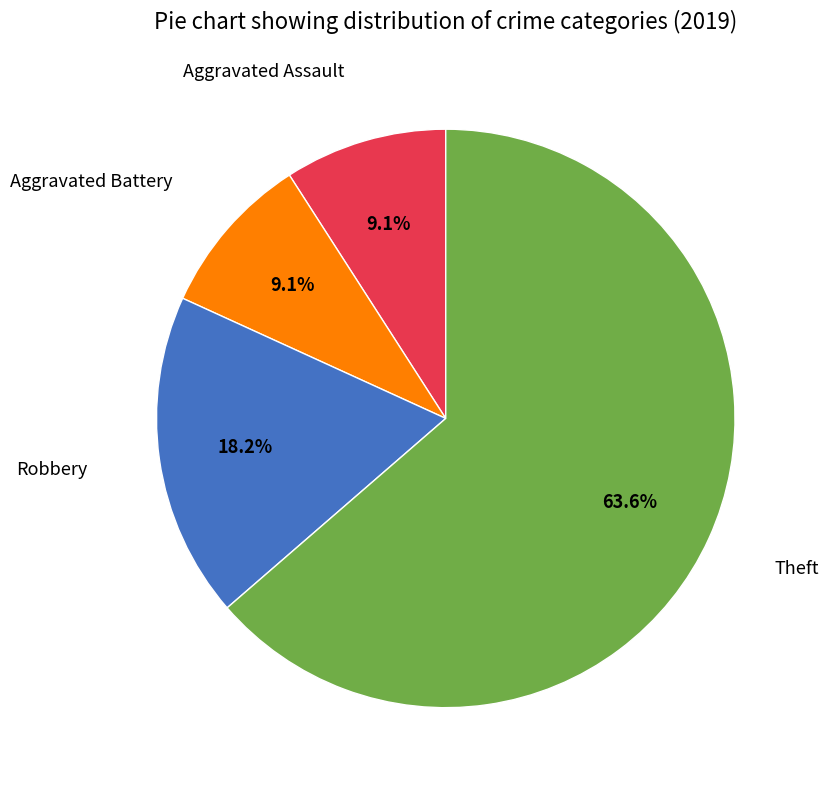

What percentage is NOT represented by Aggravated Assault?

90.9%